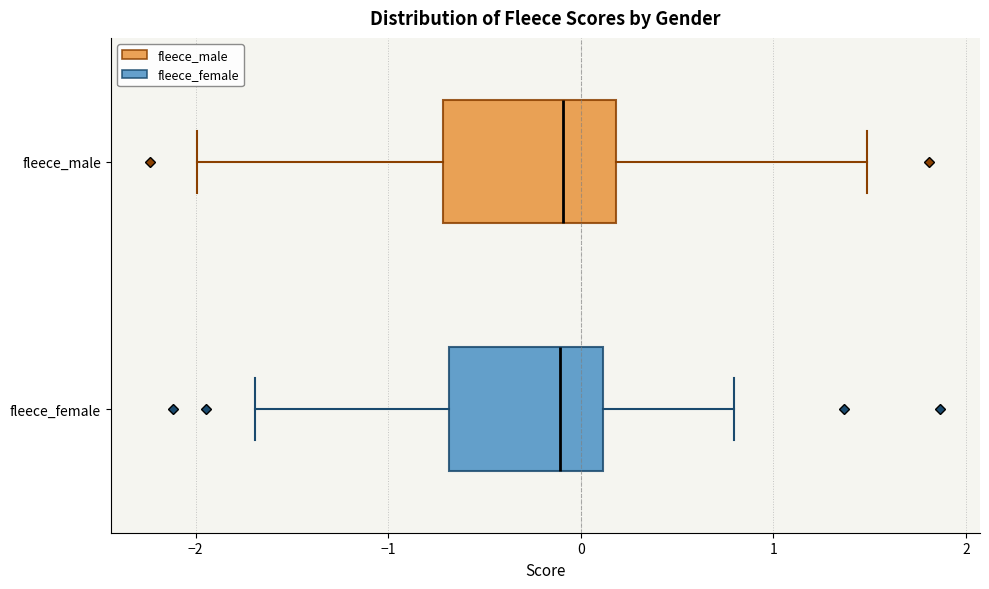

Where does the median line of the box for fleece_female sit on the x-axis? The values are not printed on the chart, so give them approximately, as read against the axis.

-0.1